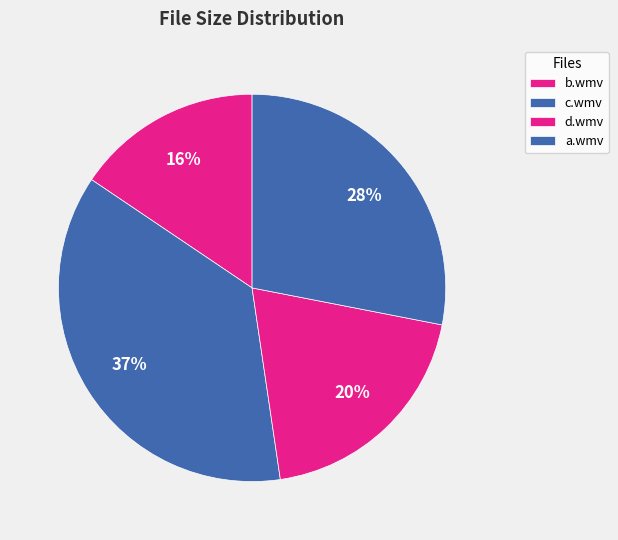

Is there any slice that represents more than half of the pie?

No